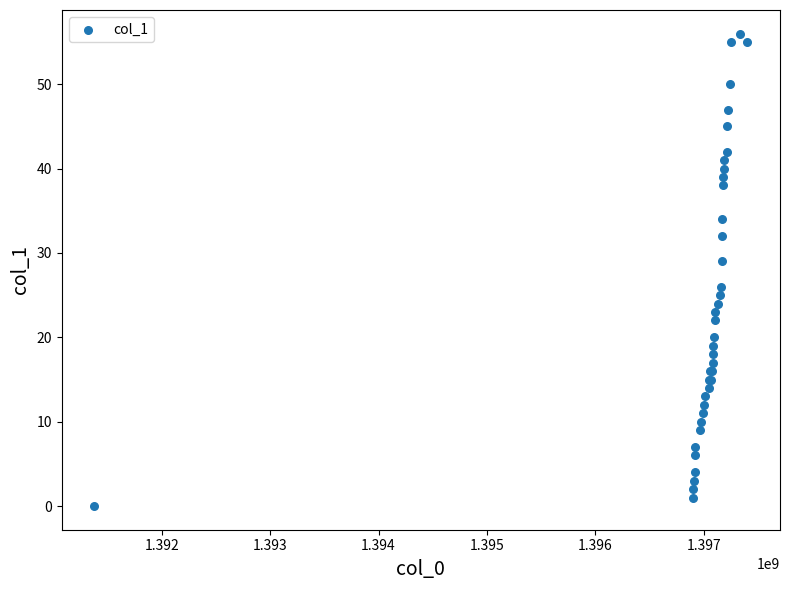

What Y value in the scatter plot is closest to 28?

29